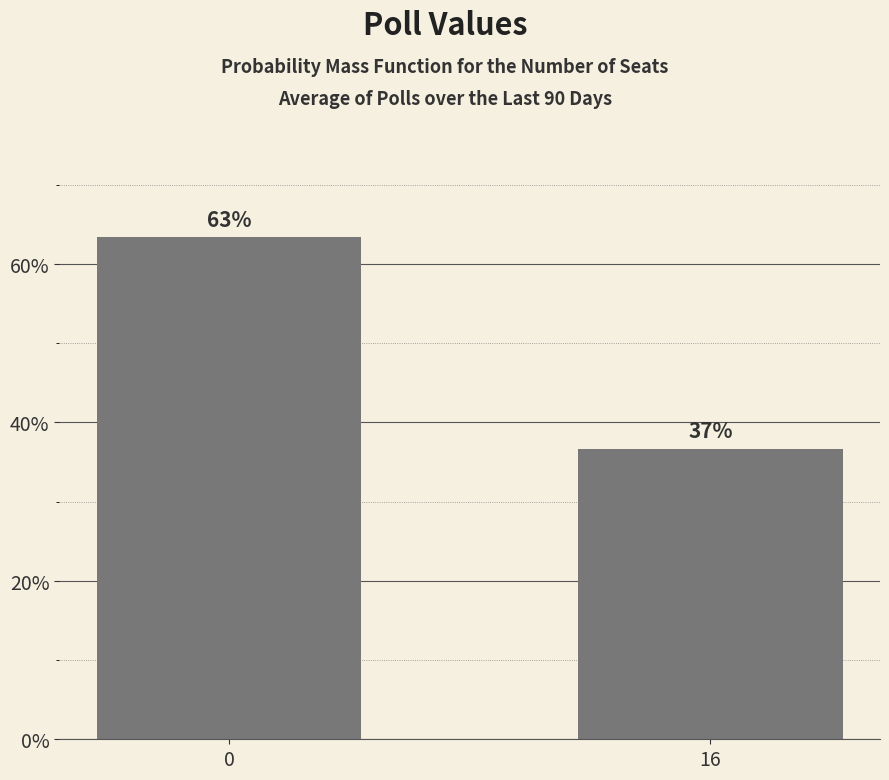

What is the sum of the values at 0 and 16?

100.0